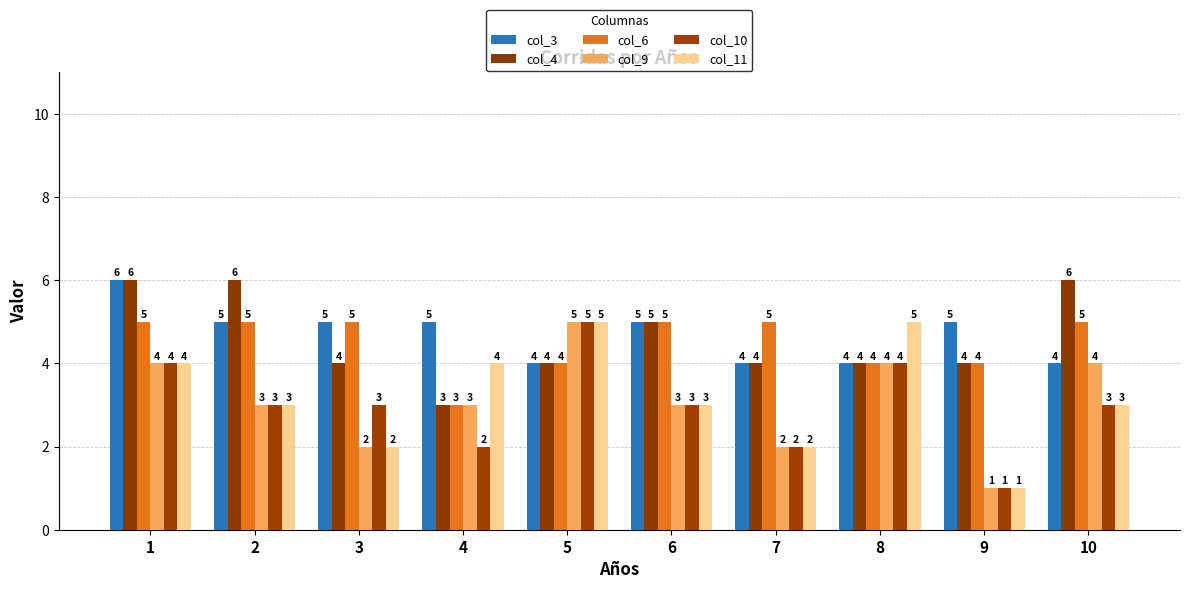

How many values in the col_3 series are below 5?

4